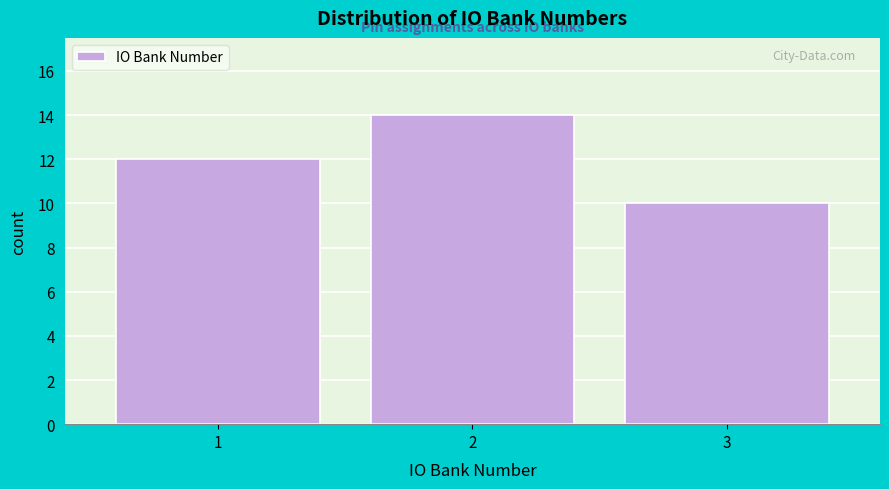

Reading left to right, list every bar in this chart as the range it spans on the x-axis followed by its height. The values are not printed on the chart, so give them approximately, as read against the axis.

0.5 to 1.5: 12
1.5 to 2.5: 14
2.5 to 3.5: 10